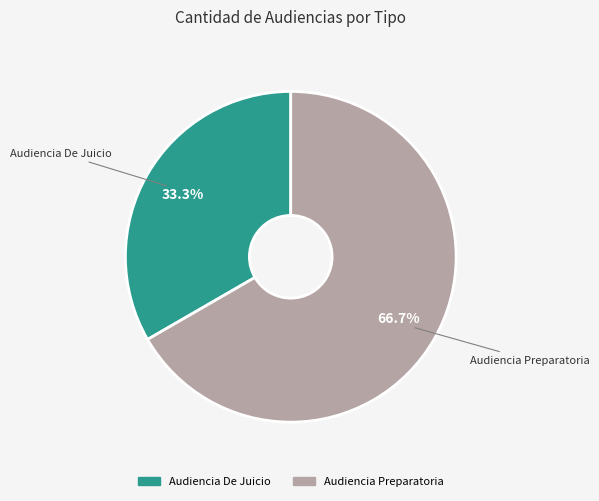

To the nearest percent, what is the difference between the largest and smallest slice percentages?

33%